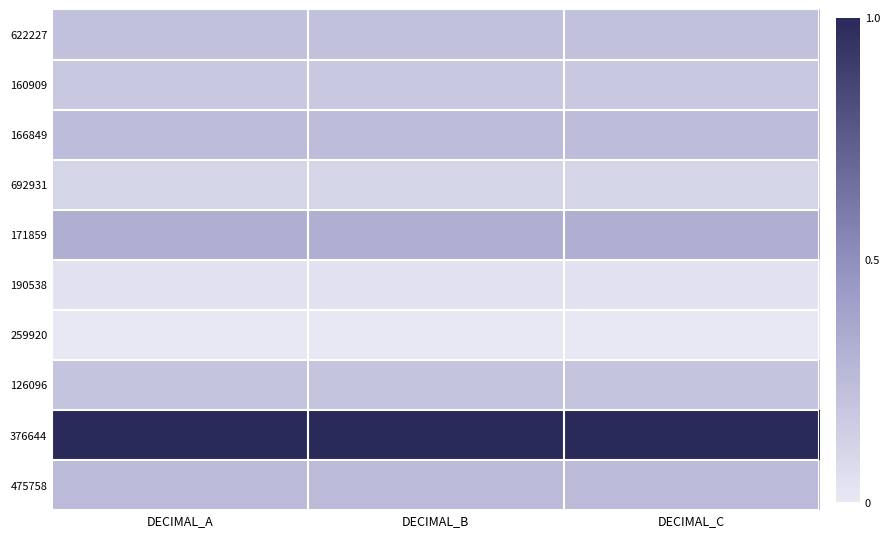

Reading right to left, what are all the values shown in this chart?

622227: DECIMAL_C=0.2	DECIMAL_B=0.2	DECIMAL_A=0.2
160909: DECIMAL_C=0.2	DECIMAL_B=0.2	DECIMAL_A=0.2
166849: DECIMAL_C=0.2	DECIMAL_B=0.2	DECIMAL_A=0.2
692931: DECIMAL_C=0.1	DECIMAL_B=0.1	DECIMAL_A=0.1
171859: DECIMAL_C=0.3	DECIMAL_B=0.3	DECIMAL_A=0.3
190538: DECIMAL_C=0.0	DECIMAL_B=0.0	DECIMAL_A=0.0
259920: DECIMAL_C=0.0	DECIMAL_B=0.0	DECIMAL_A=0.0
126096: DECIMAL_C=0.2	DECIMAL_B=0.2	DECIMAL_A=0.2
376644: DECIMAL_C=1.0	DECIMAL_B=1.0	DECIMAL_A=1.0
475758: DECIMAL_C=0.3	DECIMAL_B=0.3	DECIMAL_A=0.3